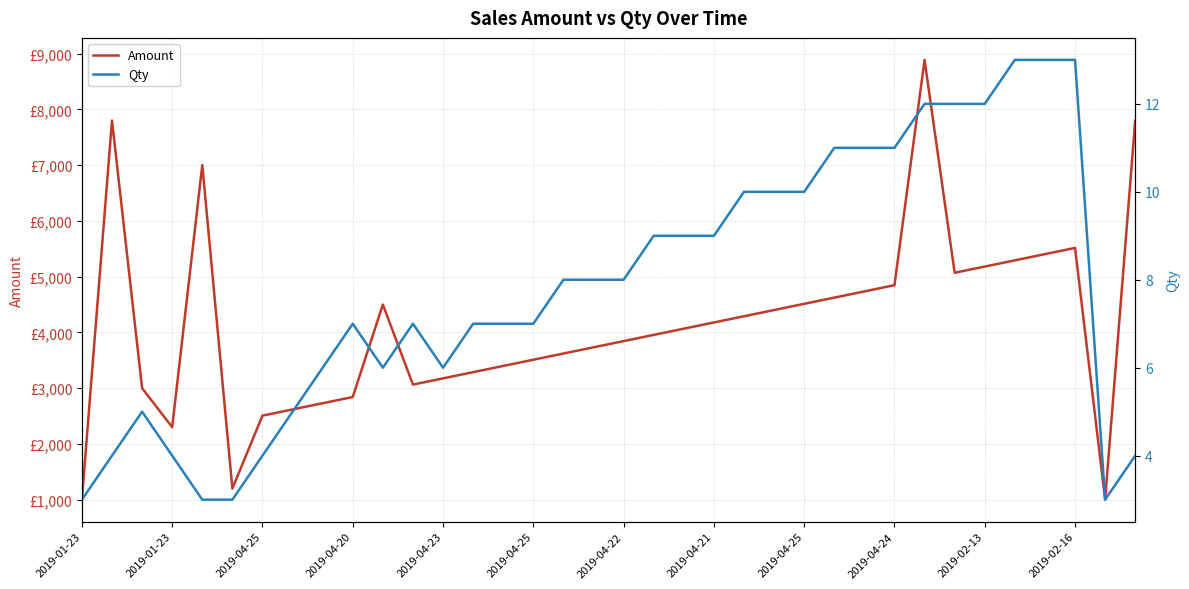

What is the sum of the Qty values at 2019-01-23 and 14?

11.0